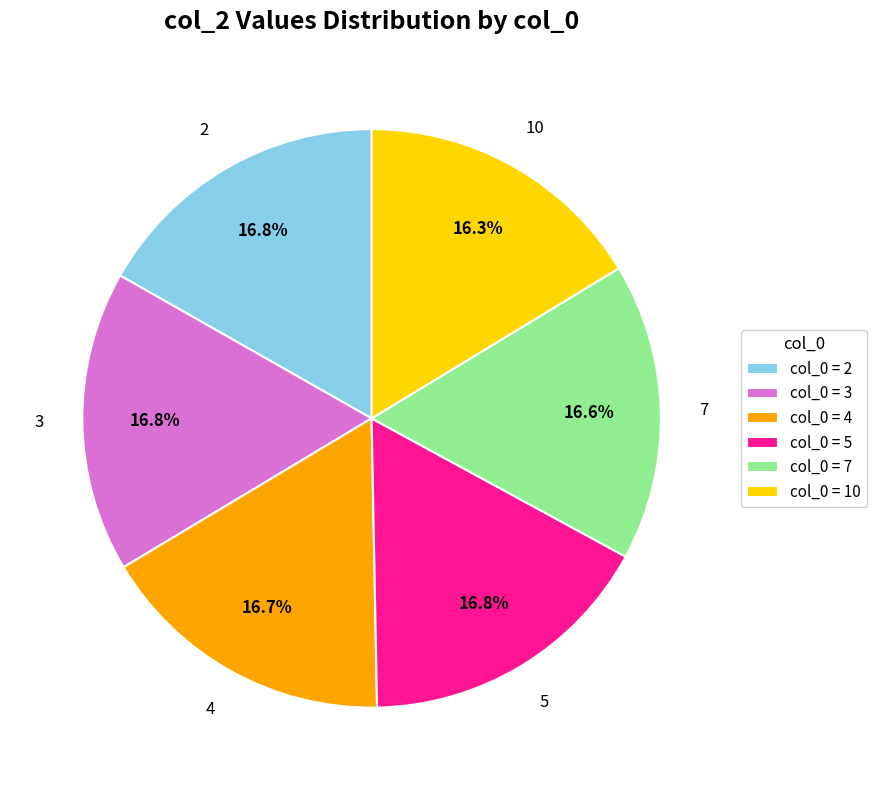

How much of the chart is everything except col_0 = 10?

83.7%